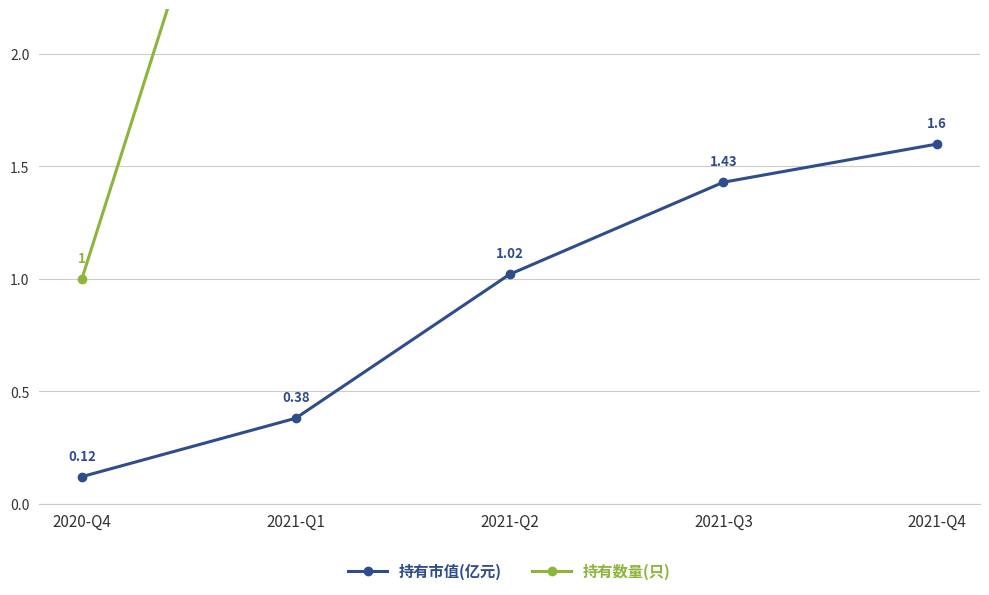

What is the total value across all series at 2021-Q2?

5.0